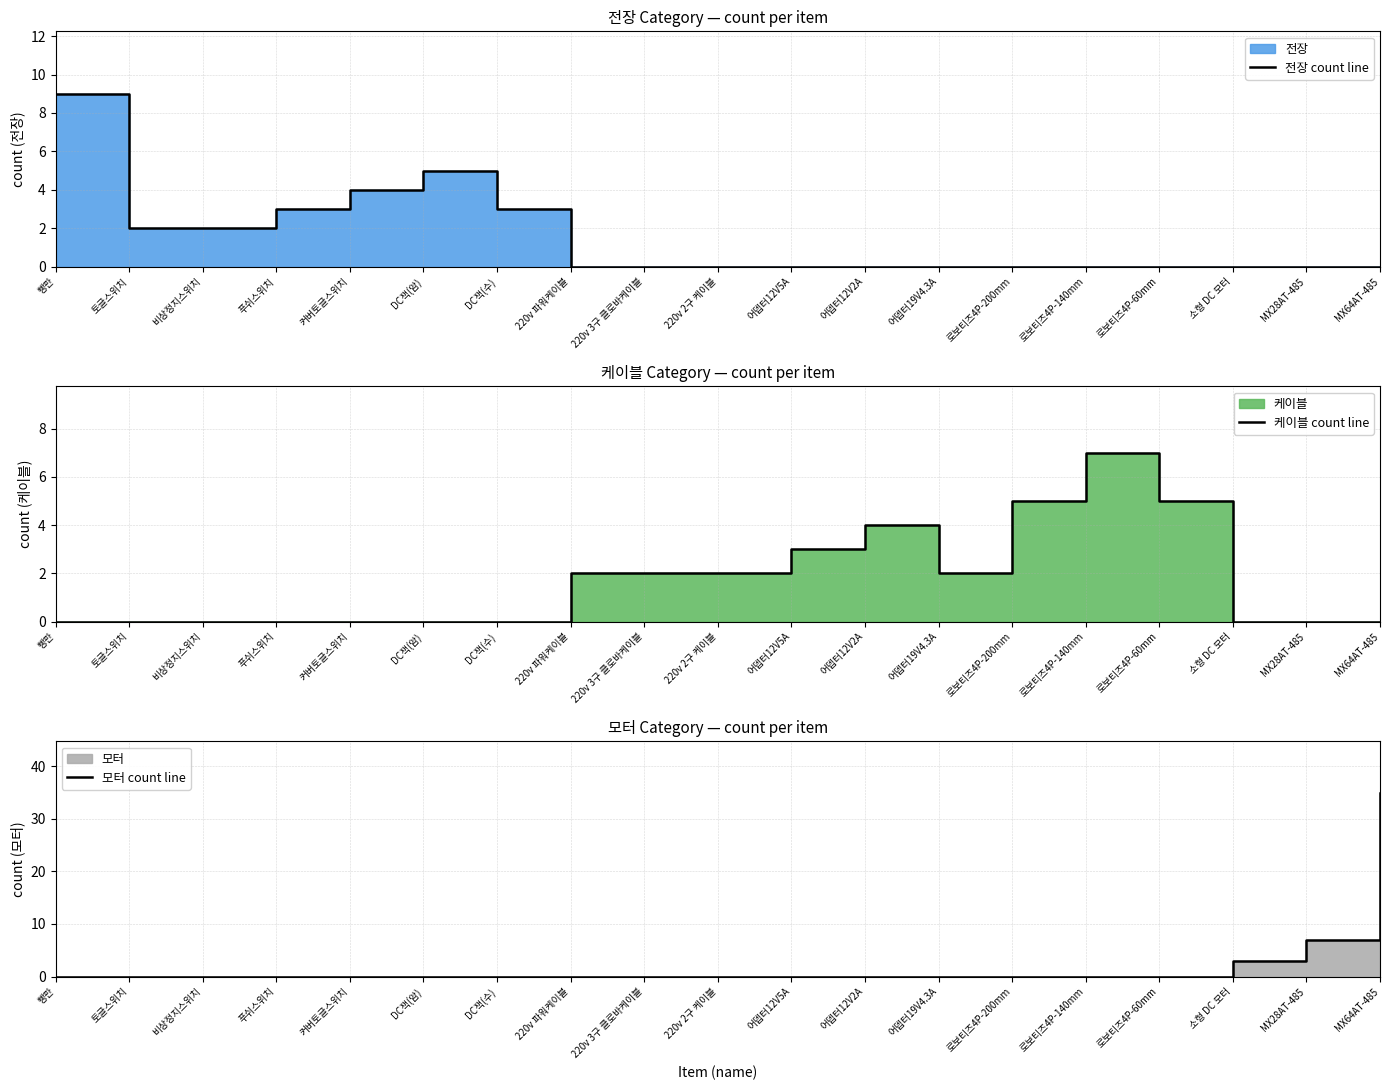

True or false: 전장 count line and 모터 count line cross at least once.

False